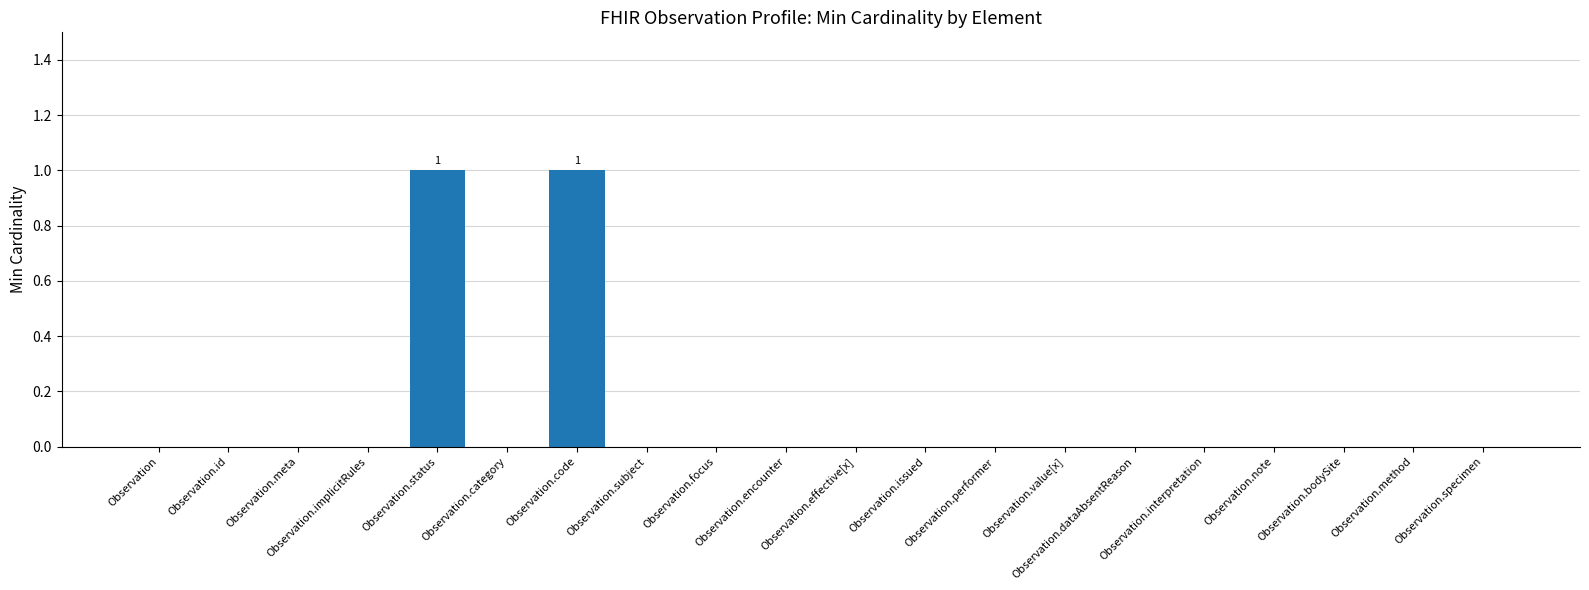

Reading left to right, transcribe all the data shown in this chart.

Observation=0	Observation.id=0	Observation.meta=0	Observation.implicitRules=0	Observation.status=1	Observation.category=0	Observation.code=1	Observation.subject=0	Observation.focus=0	Observation.encounter=0	Observation.effective[x]=0	Observation.issued=0	Observation.performer=0	Observation.value[x]=0	Observation.dataAbsentReason=0	Observation.interpretation=0	Observation.note=0	Observation.bodySite=0	Observation.method=0	Observation.specimen=0